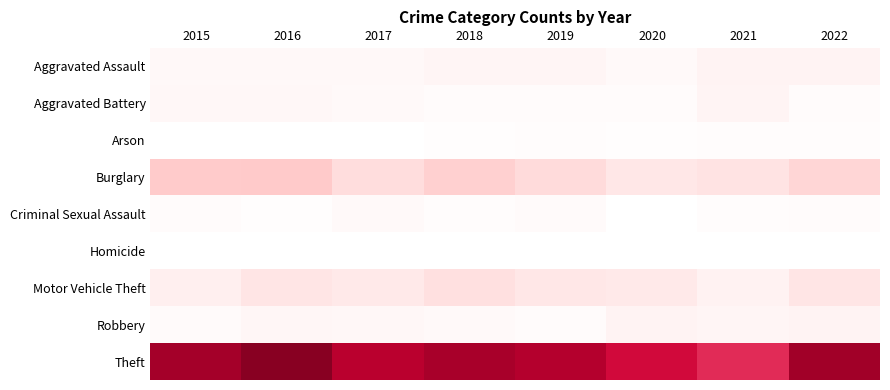

Reading left to right, extract all data points from this chart.

Aggravated Assault: 2015=11	2016=10	2017=11	2018=15	2019=16	2020=9	2021=19	2022=18
Aggravated Battery: 2015=13	2016=13	2017=9	2018=6	2019=7	2020=6	2021=17	2022=7
Arson: 2015=1	2016=0	2017=1	2018=3	2019=4	2020=3	2021=4	2022=4
Burglary: 2015=81	2016=82	2017=53	2018=73	2019=57	2020=38	2021=43	2022=64
Criminal Sexual Assault: 2015=5	2016=3	2017=9	2018=4	2019=8	2020=1	2021=4	2022=7
Homicide: 2015=0	2016=1	2017=1	2018=0	2019=0	2020=1	2021=0	2022=0
Motor Vehicle Theft: 2015=24	2016=41	2017=34	2018=48	2019=38	2020=34	2021=21	2022=40
Robbery: 2015=8	2016=14	2017=13	2018=9	2019=7	2020=18	2021=15	2022=18
Theft: 2015=285	2016=320	2017=260	2018=282	2019=267	2020=232	2021=206	2022=289